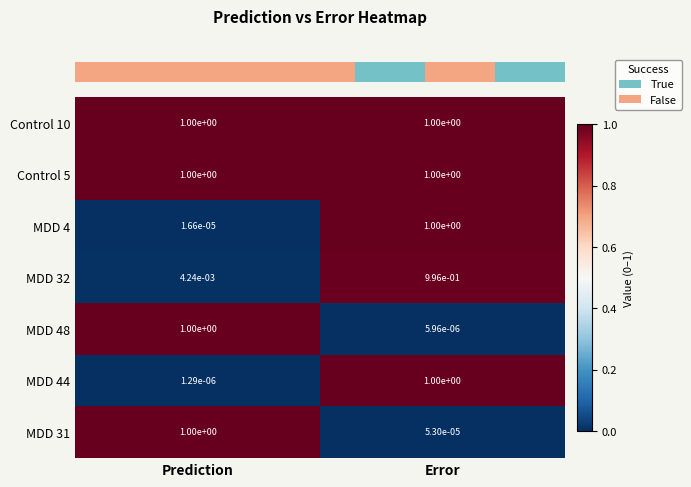

Which series changed the most between Prediction and Error?

MDD 44